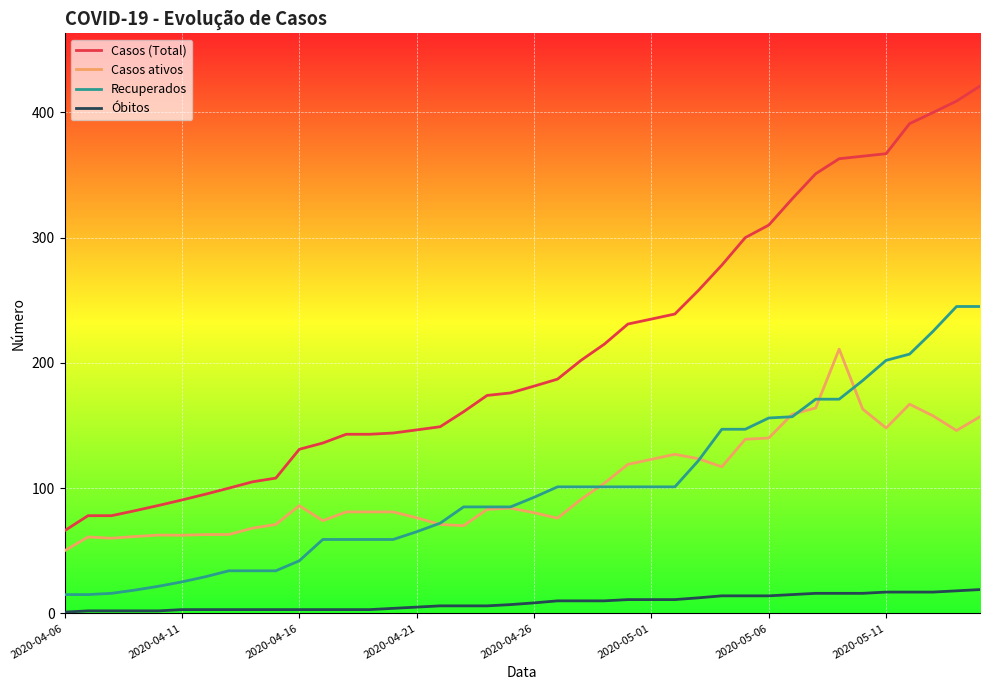

True or false: Recuperados and Casos (Total) intersect in this chart.

False